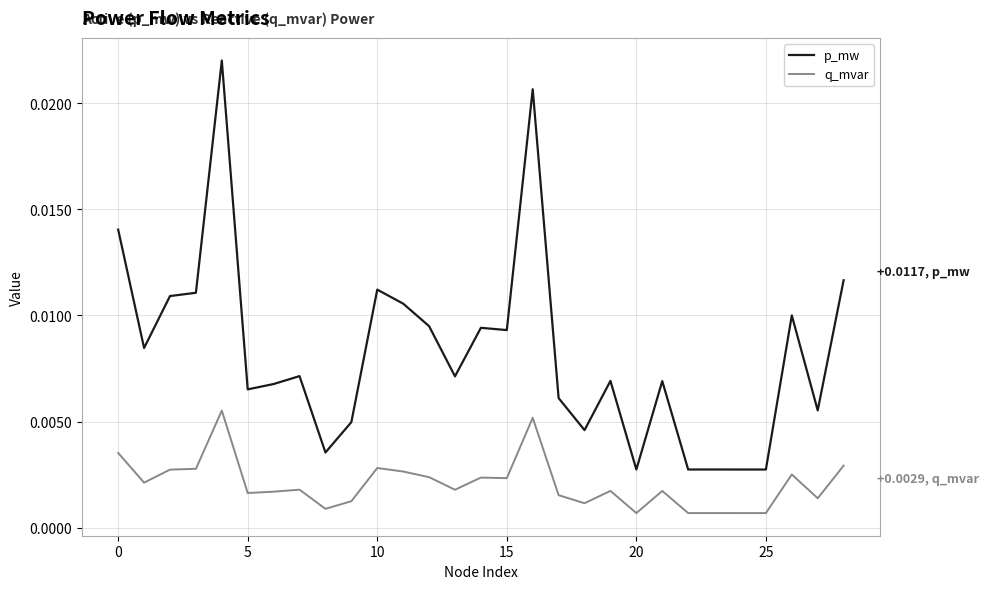

Which series has the widest spread of values?

p_mw